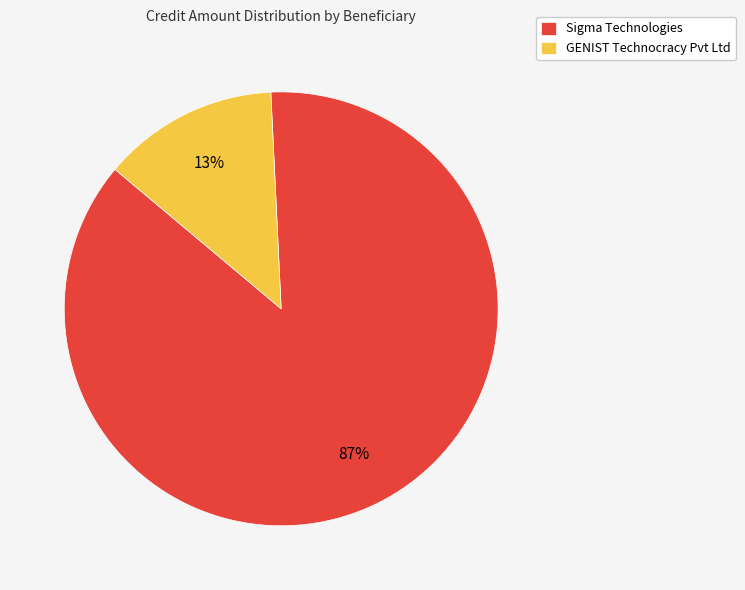

What is the smallest slice in the pie chart?

GENIST Technocracy Pvt Ltd